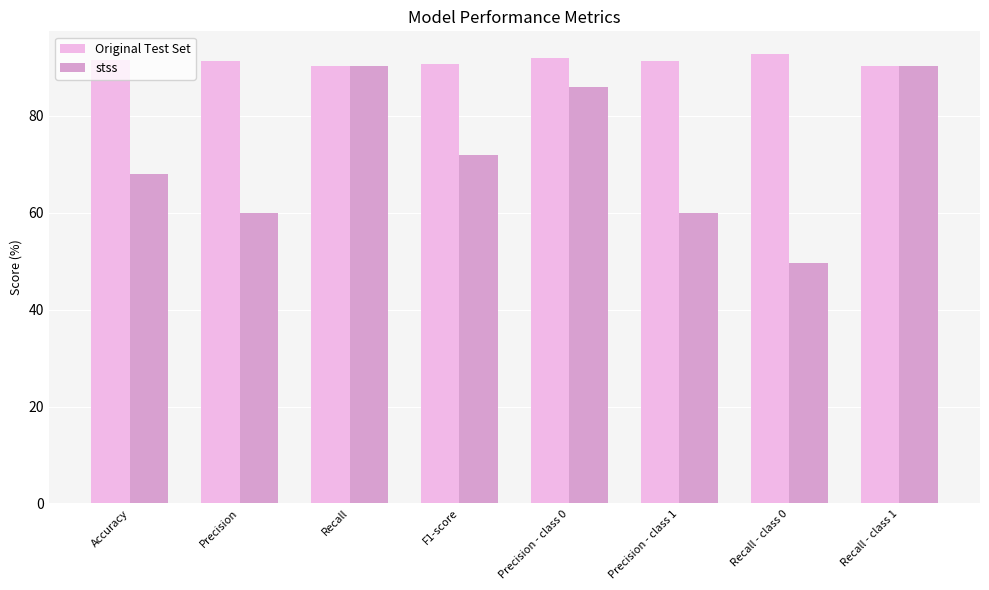

Is it true that Original Test Set equals 122.2 at Accuracy?

False